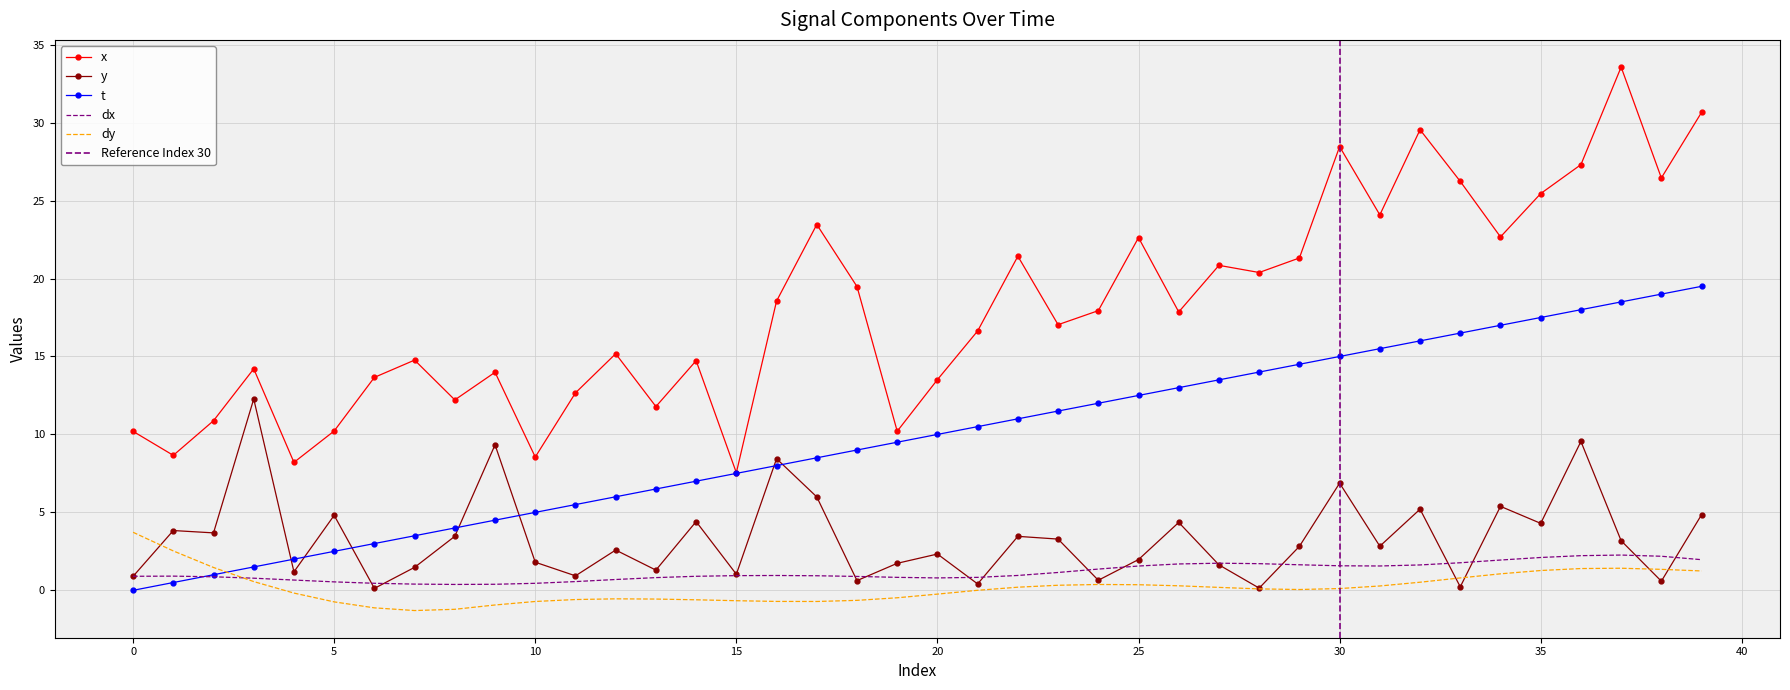

What are all the series names shown in the legend?

x, y, t, dx, dy